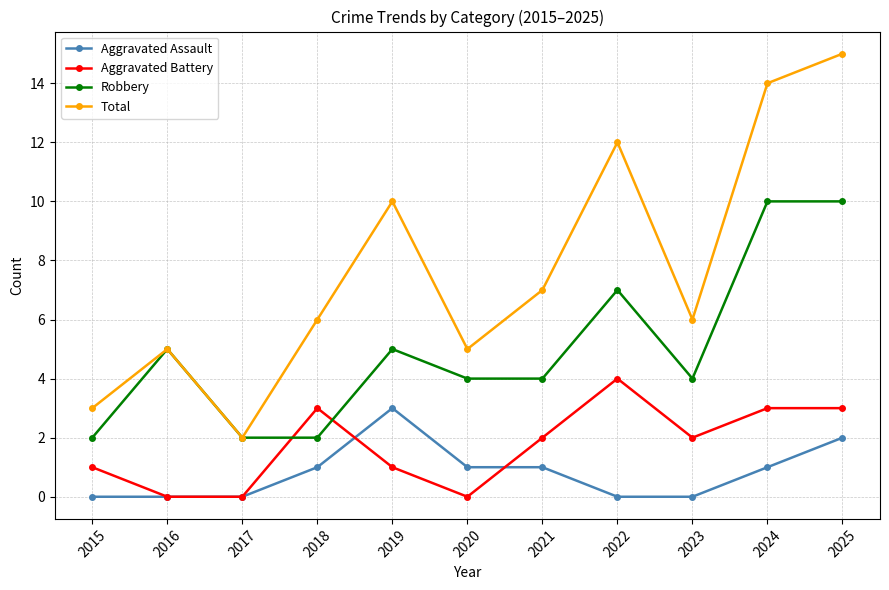

List the series in order of their peak value, lowest first.

Aggravated Assault, Aggravated Battery, Robbery, Total